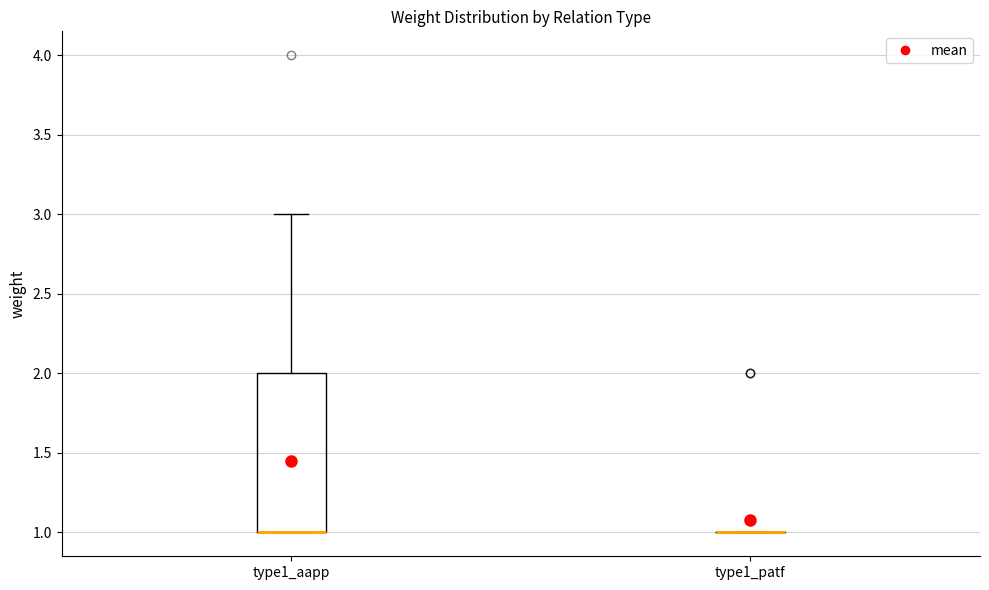

Where is the upper edge of the box for type1_aapp on the y-axis? The values are not printed on the chart, so give them approximately, as read against the axis.

2